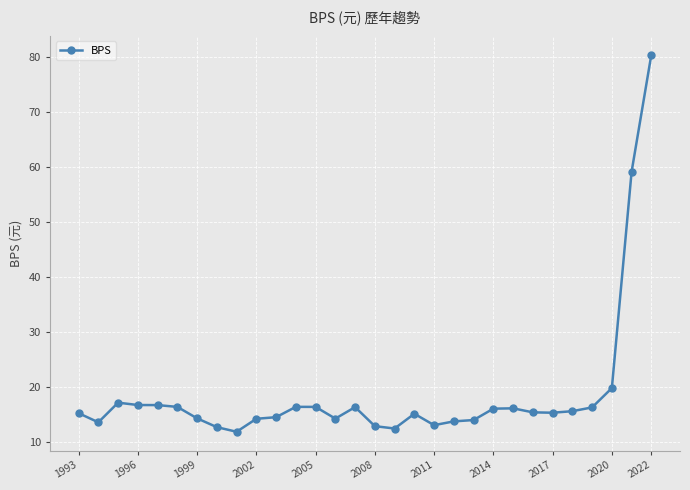

Does the chart have visible grid lines?

Yes